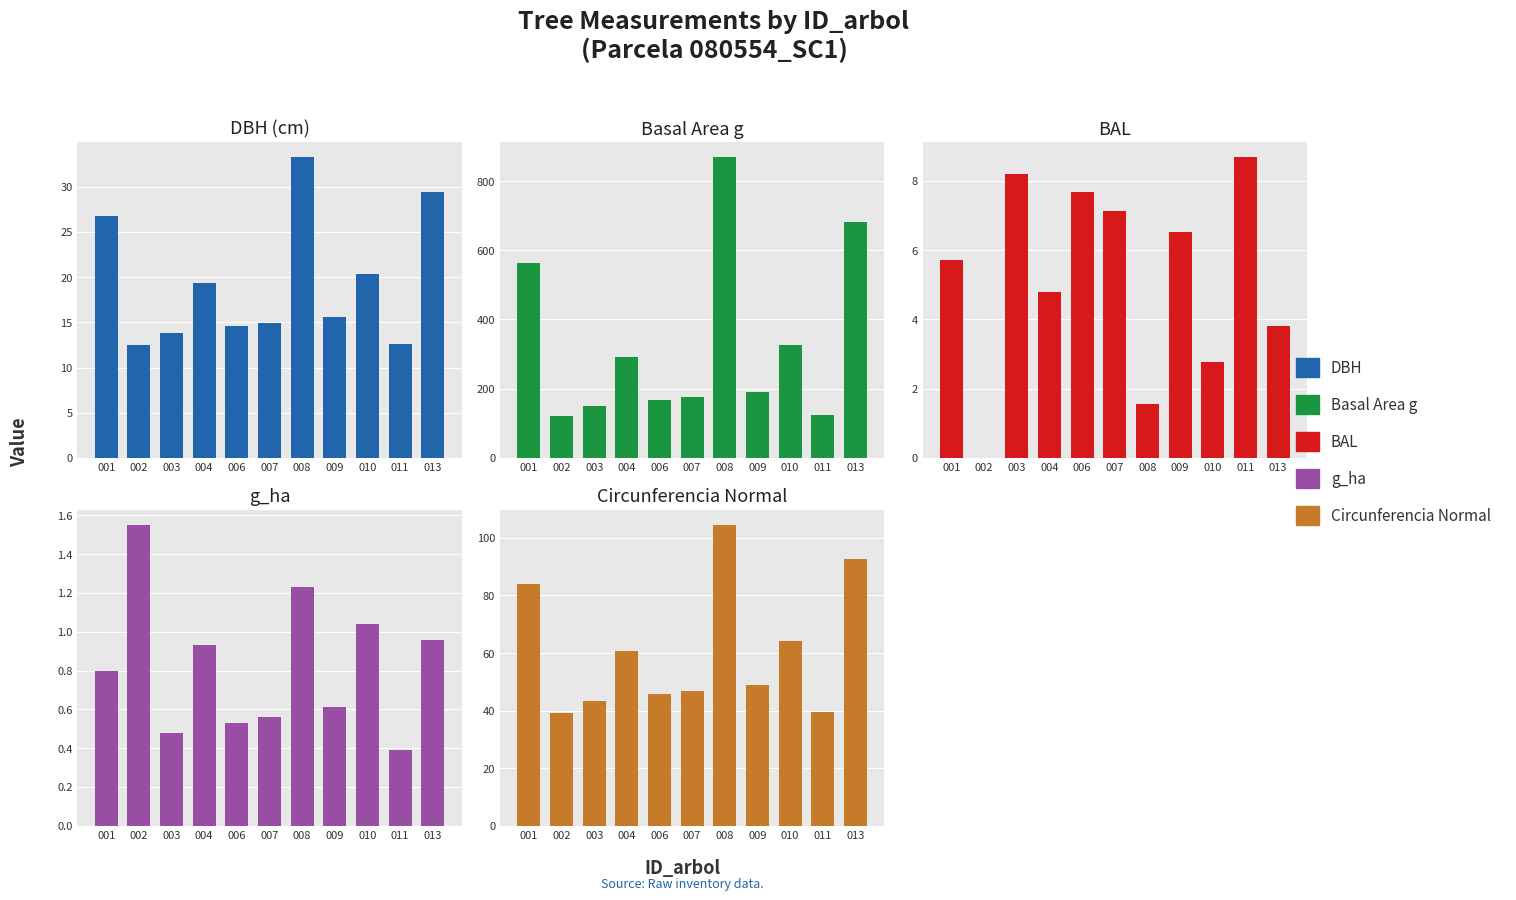

How many values in the dbh series are below 15?

5